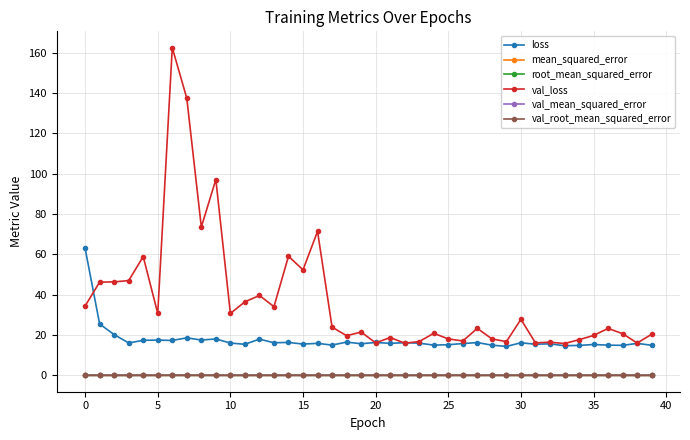

True or false: loss and val_mean_squared_error cross at least once.

False